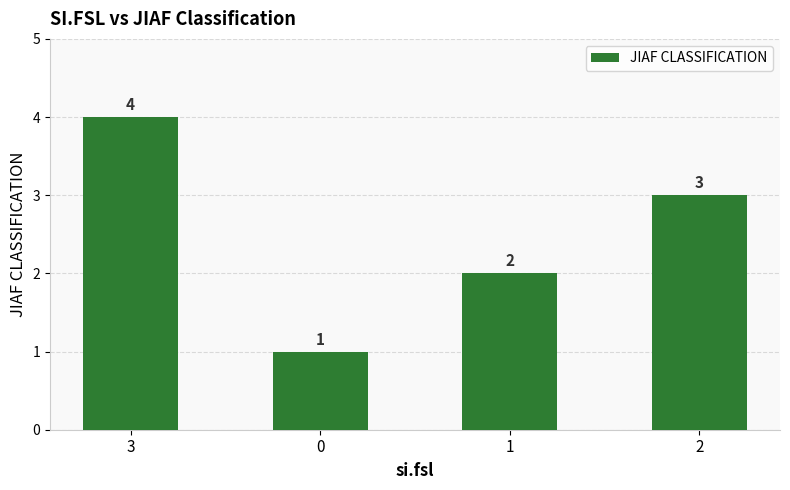

Where does the data first go above 3?

3